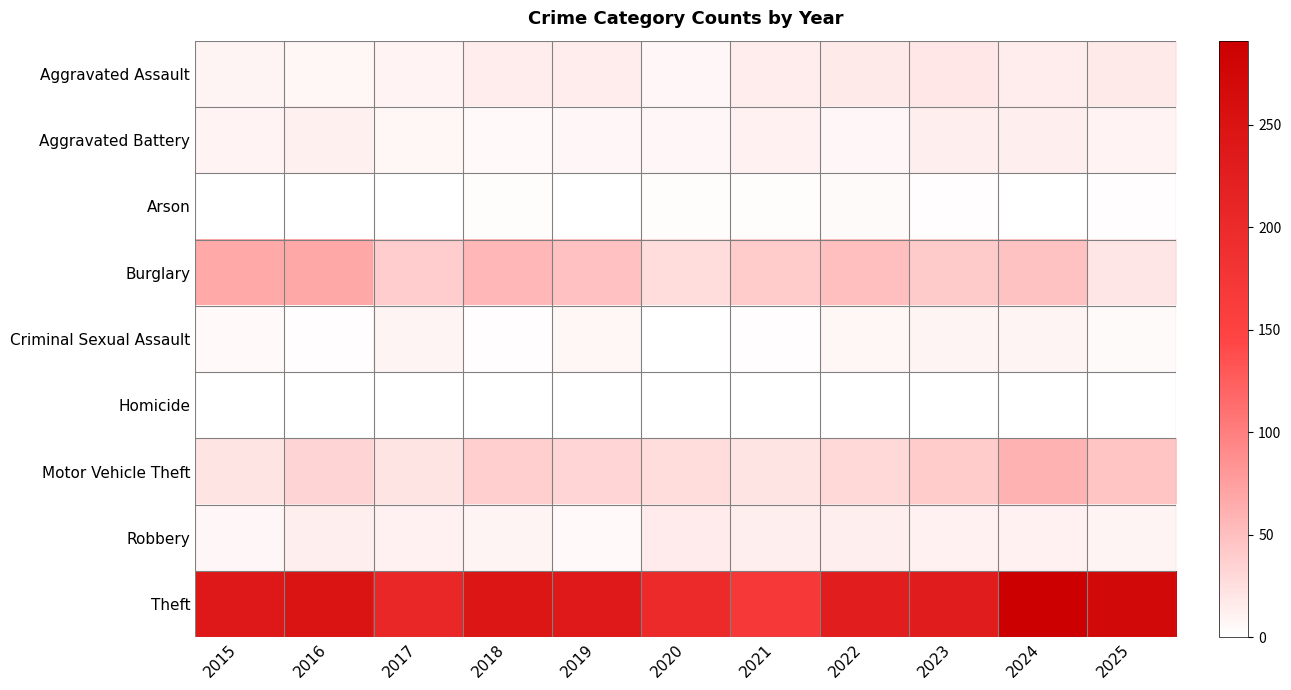

How many series are shown in this chart?

9